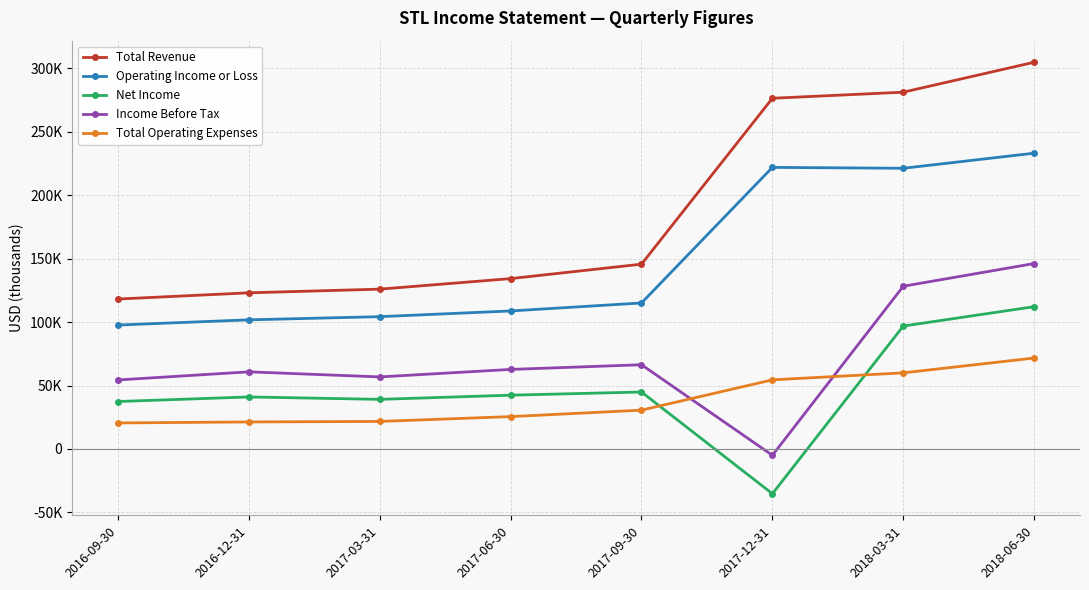

How many data points in Operating Income or Loss are less than 115100?

4